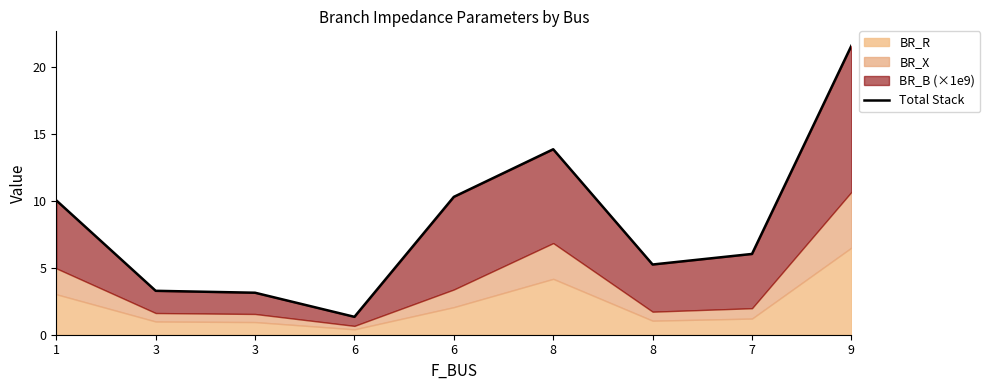

Which label corresponds to the largest value in the chart?

9